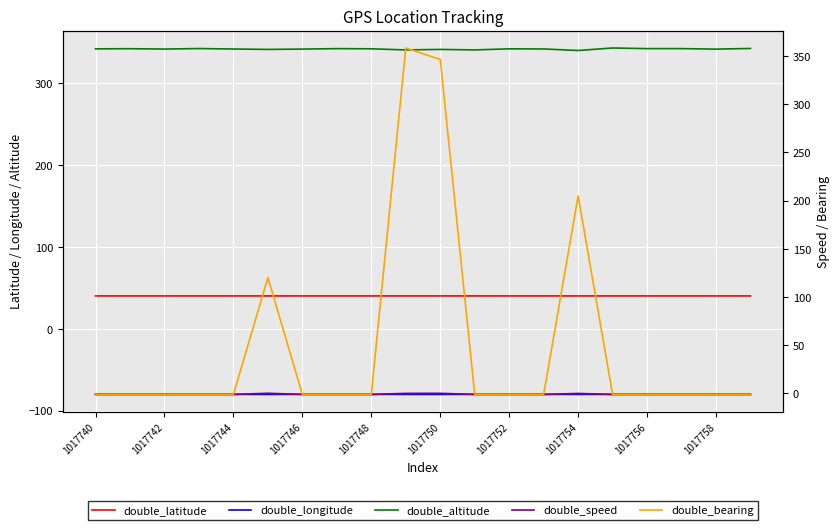

At which category does double_latitude reach its first local peak?

1017742